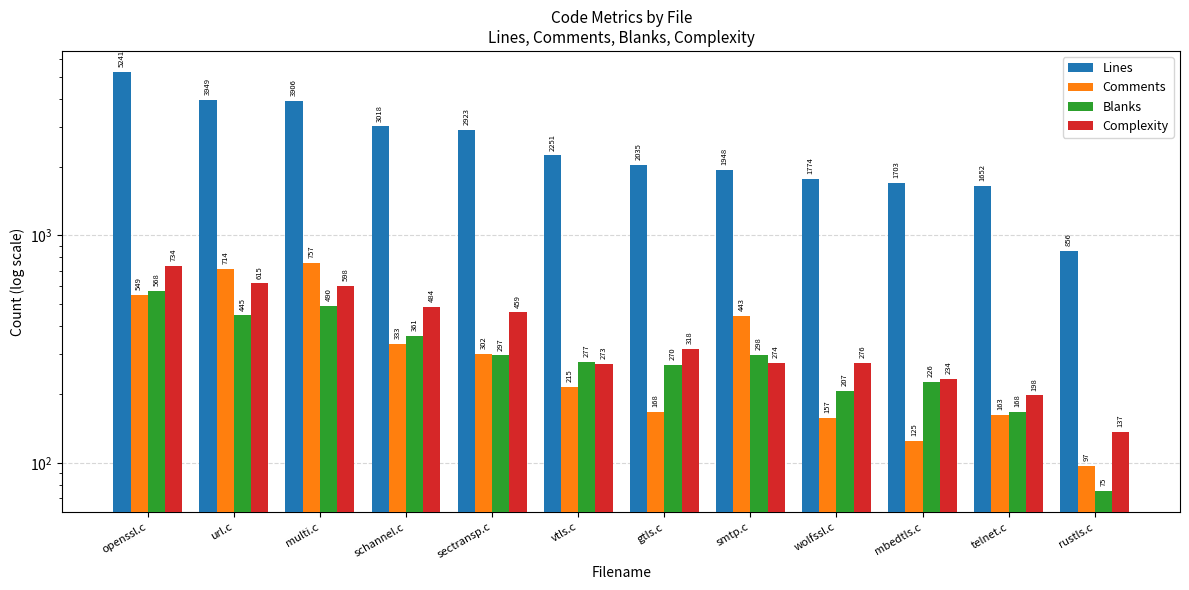

Which series changed the most between url.c and rustls.c?

Lines